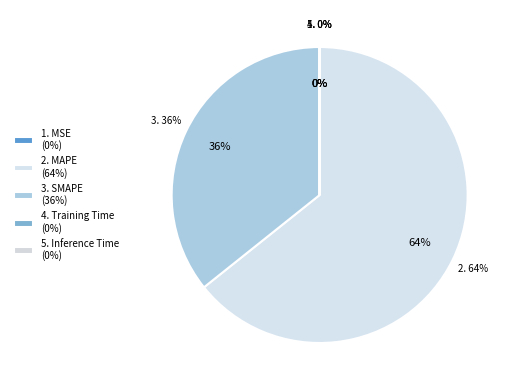

Is it true that MAPE is 64% of the pie?

True